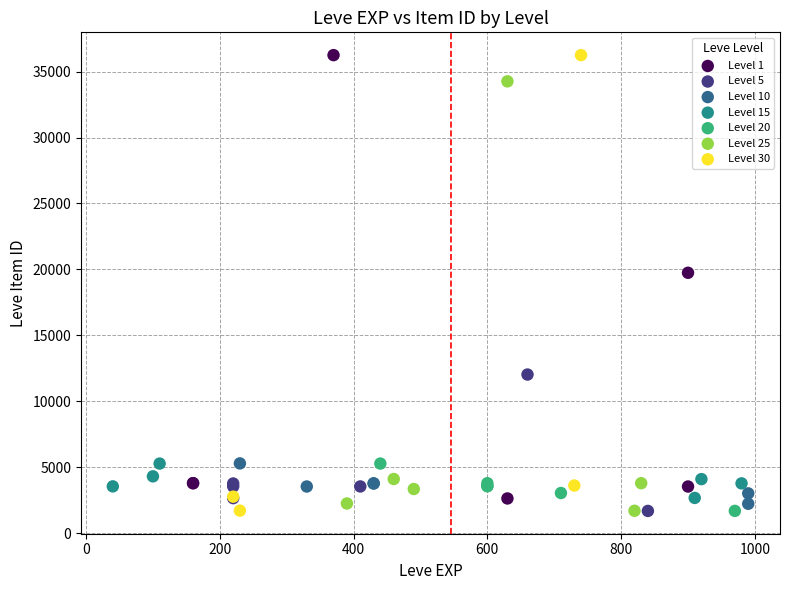

What are all the series names shown in the legend?

Level 1, Level 5, Level 10, Level 15, Level 20, Level 25, Level 30